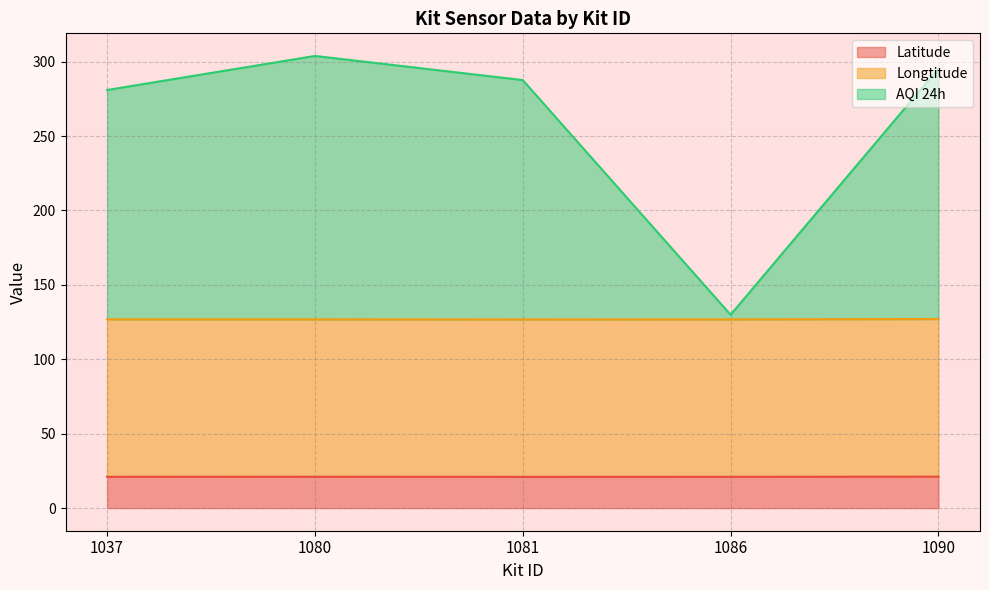

What value does the Latitude series have at 1037?

21.1